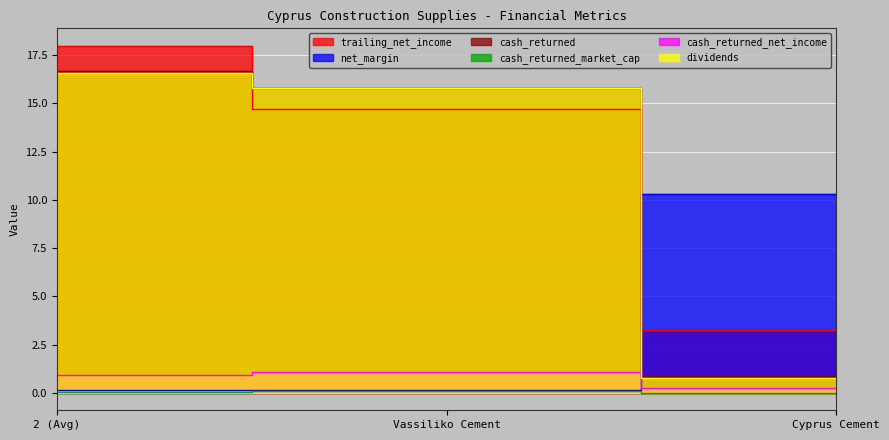

What is the total value across all series at Cyprus Cement?

15.5